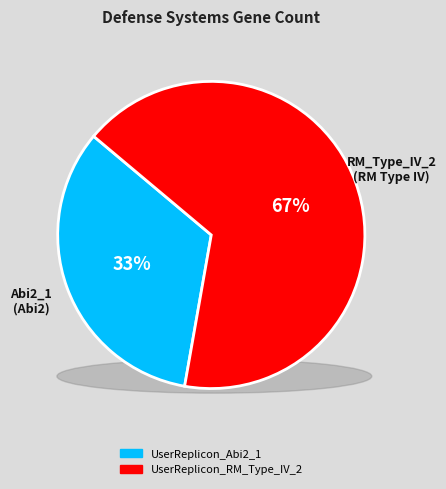

Is it true that UserReplicon_RM_Type_IV_2 is 81% of the pie?

False